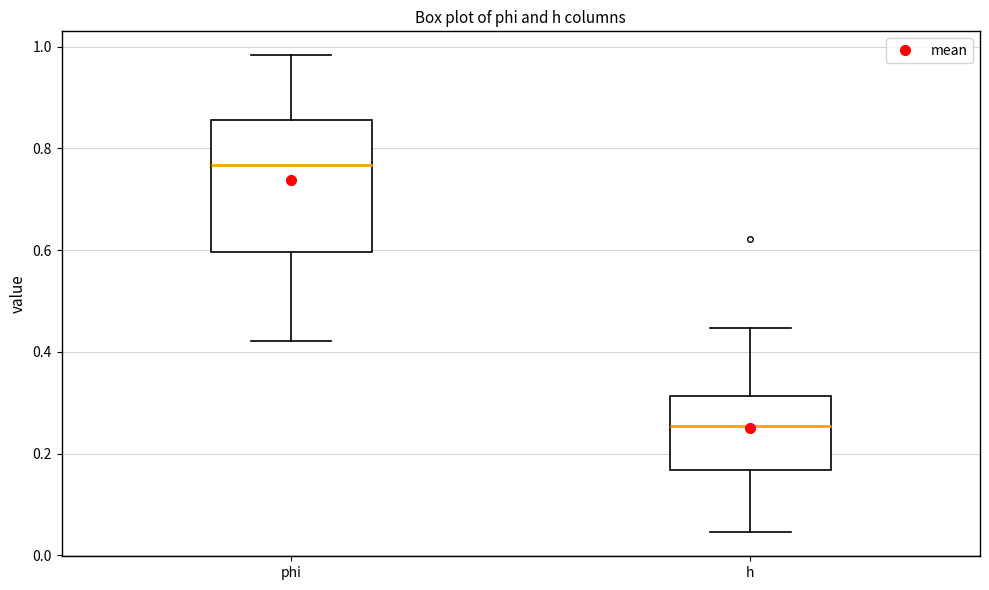

Reading left to right, transcribe this box plot: for each box, give where its median line is, the range the box spans, and where its two whiskers end, as read against the y-axis. The values are not printed on the chart, so give them approximately, as read against the axis.

phi: median 0.76, box 0.60 to 0.86, whiskers 0.42 to 0.98
h: median 0.26, box 0.16 to 0.32, whiskers 0.04 to 0.44